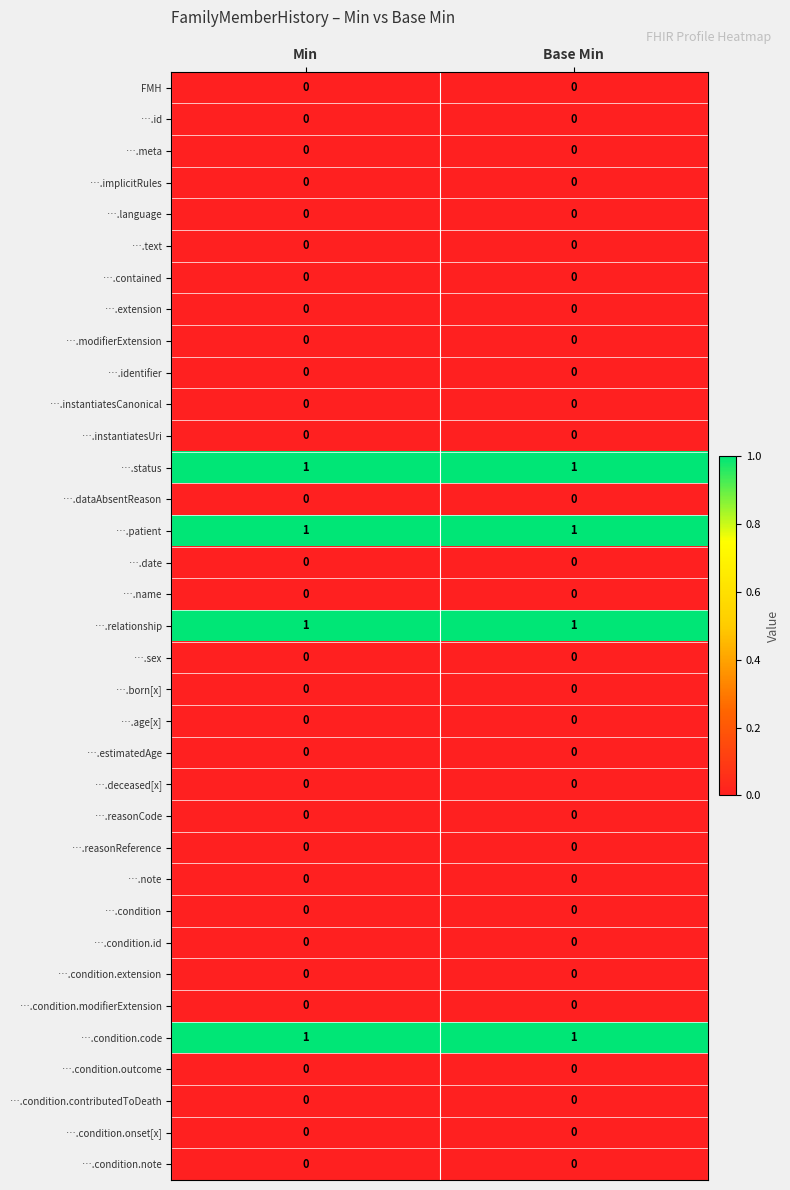

What is the total value across all series at Min?

4